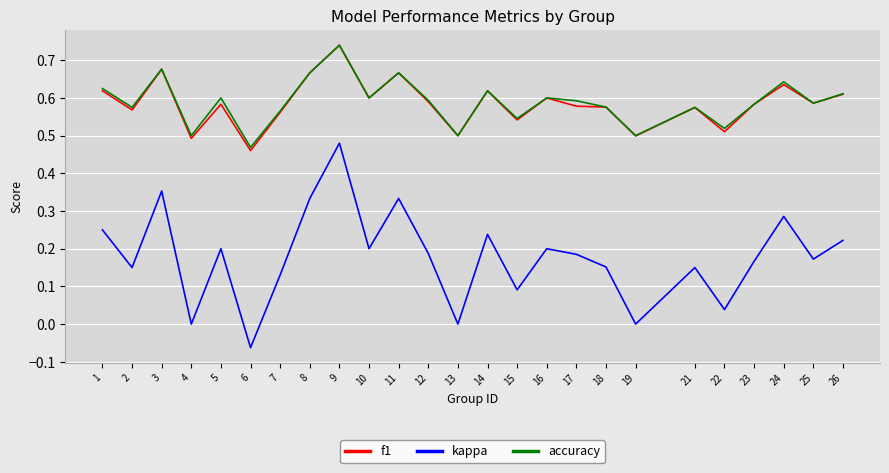

Which category has the lowest value in the kappa series?

6